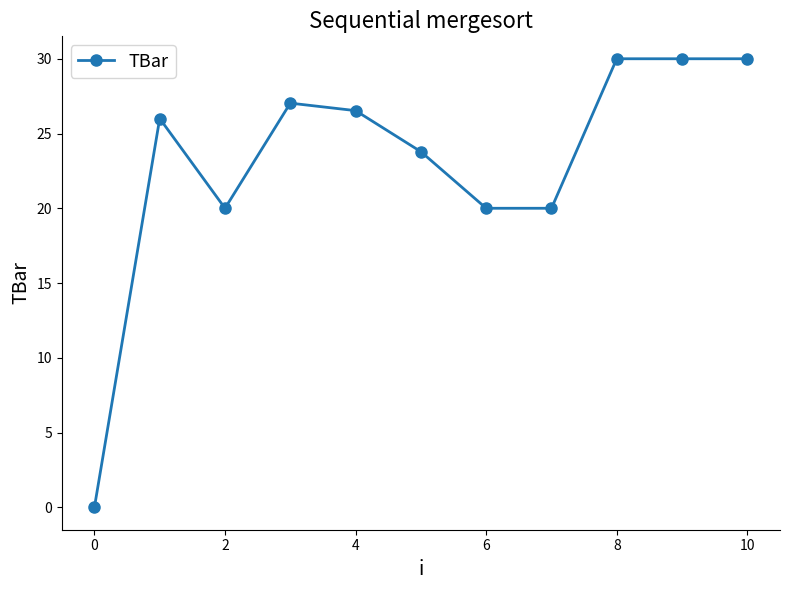

What is the difference between the maximum and minimum values?

30.0